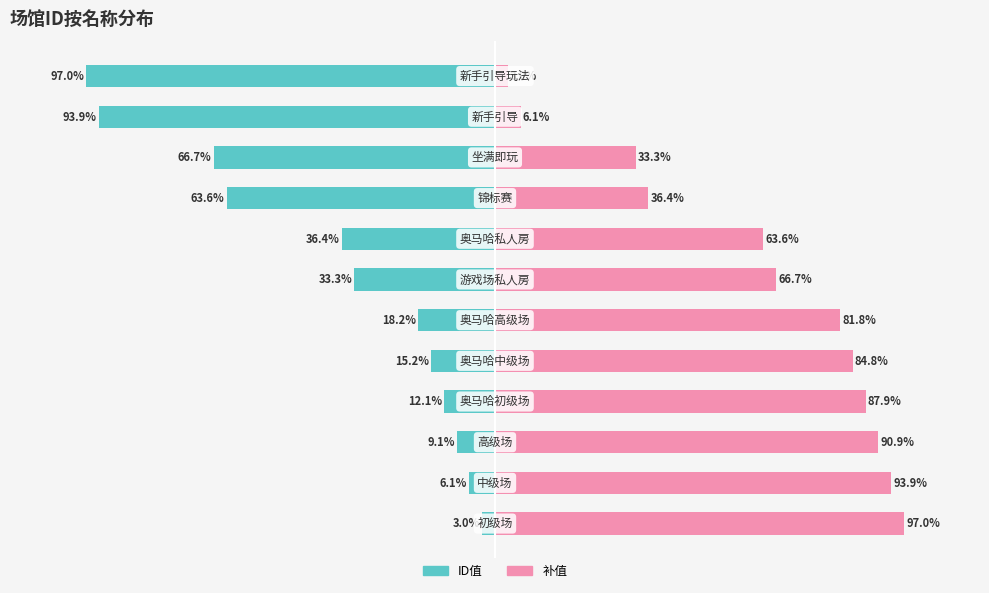

Reading right to left, transcribe all the data shown in this chart.

ID值: 11=-97.0	10=-93.9	9=-66.7	8=-63.6	7=-36.4	6=-33.3	5=-18.2	4=-15.2	3=-12.1	2=-9.1	1=-6.1	0=-3.0
补值: 11=3.0	10=6.1	9=33.3	8=36.4	7=63.6	6=66.7	5=81.8	4=84.8	3=87.9	2=90.9	1=93.9	0=97.0